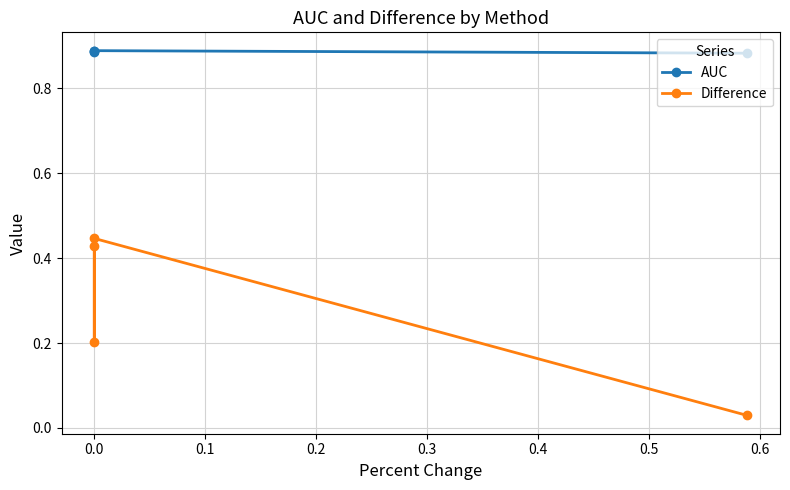

How many lines are shown in the chart?

2